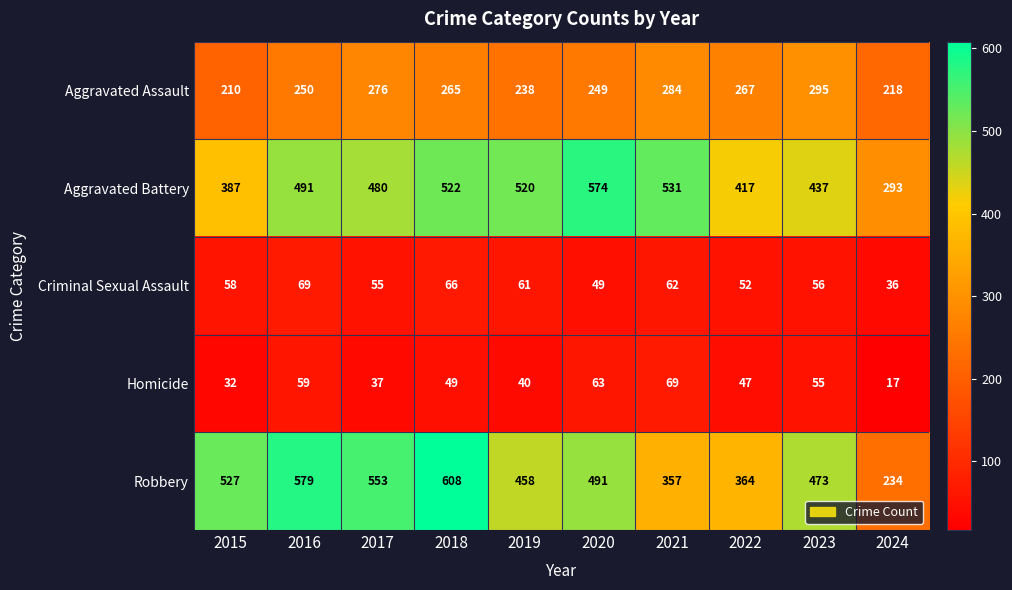

What is the sum of all Robbery values?

4644